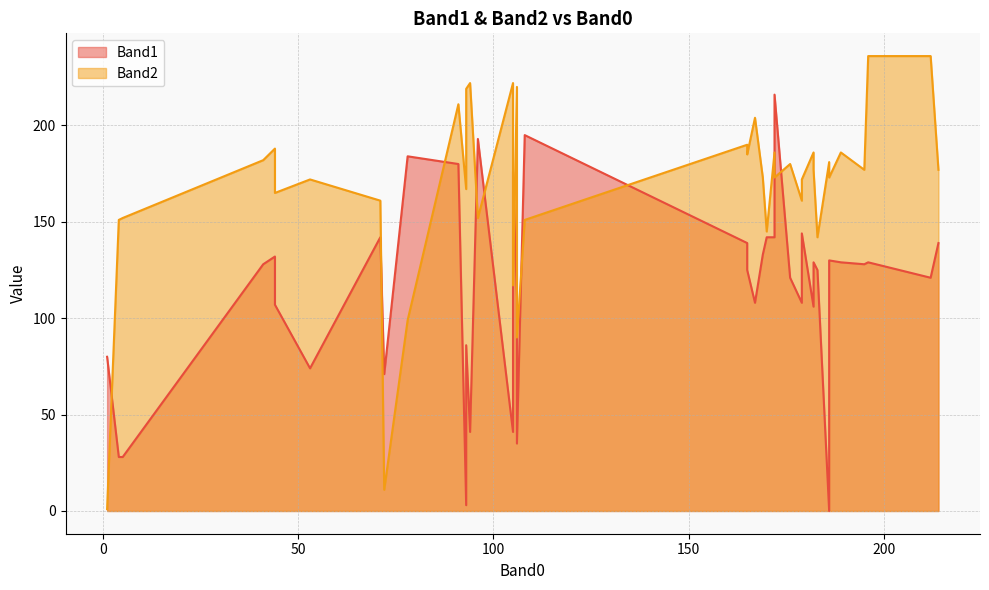

The value of Band1_line at 7 is 247. True or false?

False